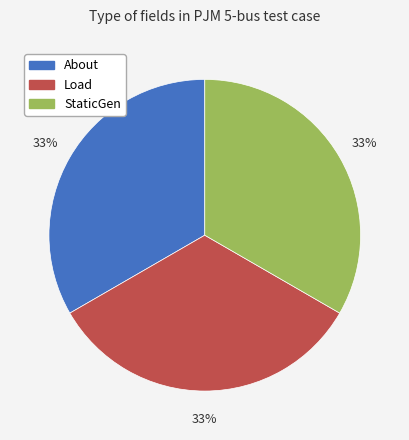

How many segments does this pie chart have?

3